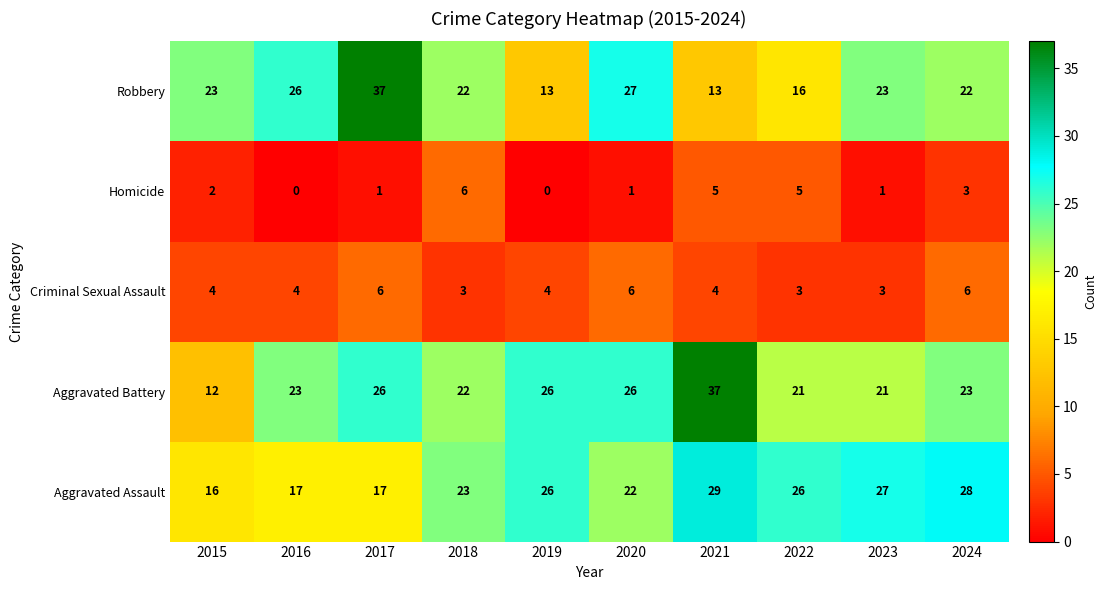

Rank the series at 2020 from lowest to highest value.

Homicide, Criminal Sexual Assault, Aggravated Assault, Aggravated Battery, Robbery